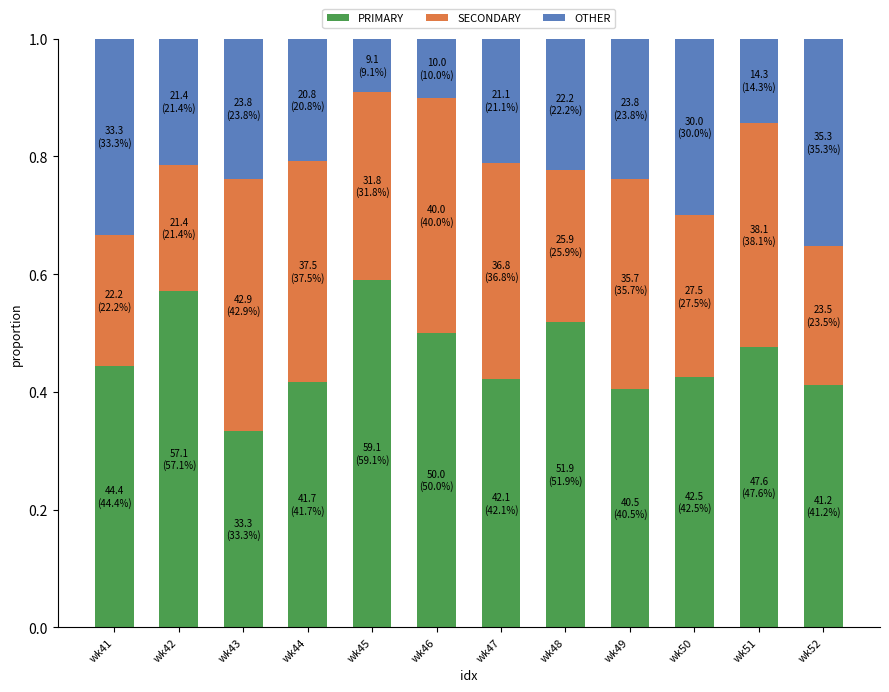

What is the sum of the PRIMARY values at wk42 and wk44?

1.0